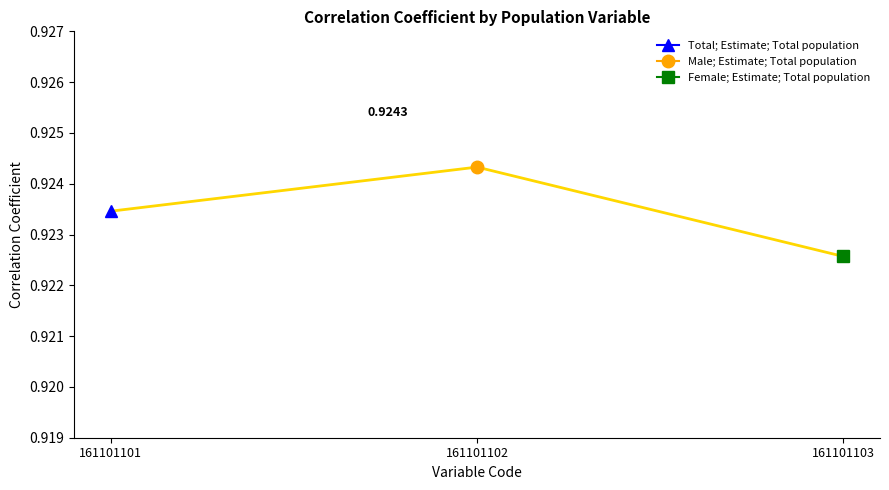

What is the average value?

0.9